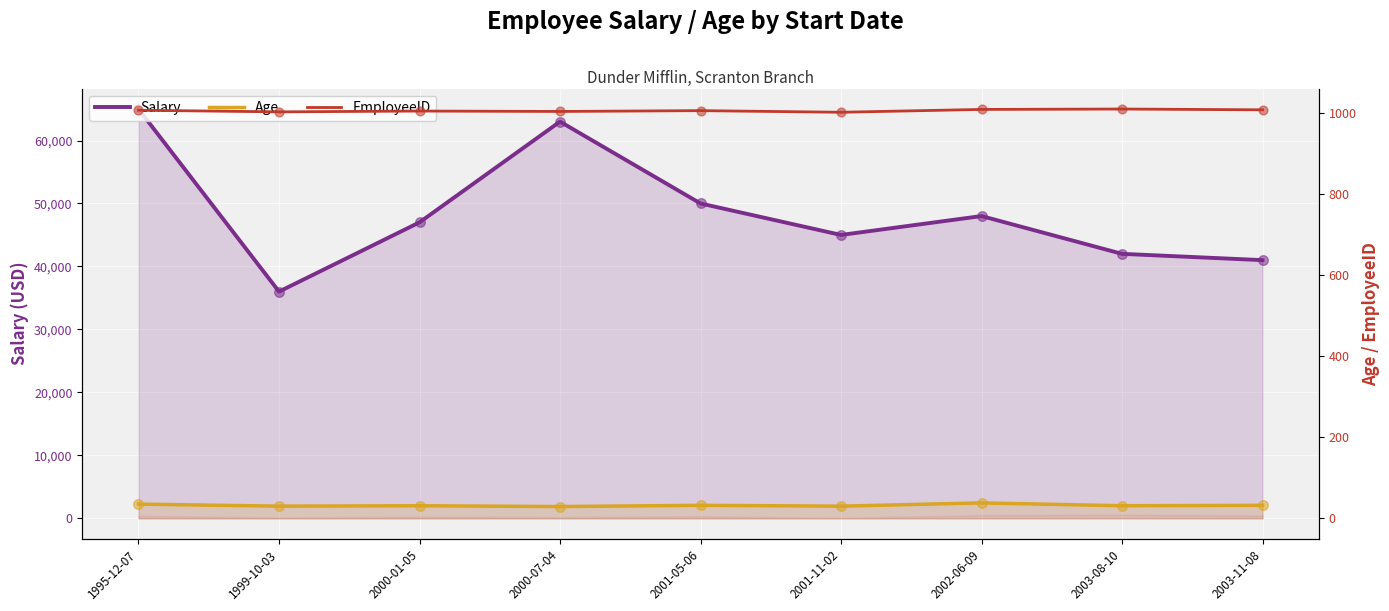

At how many categories does at least one series exceed 21616?

9